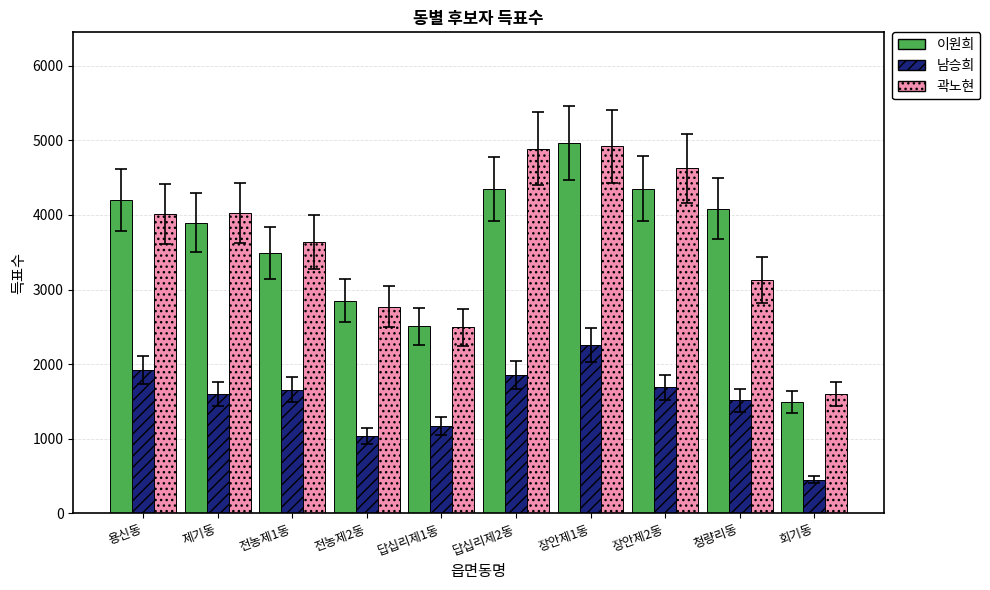

Is the value of 남승희 at 장안제1동 greater than the value of 곽노현 at 전농제2동?

No